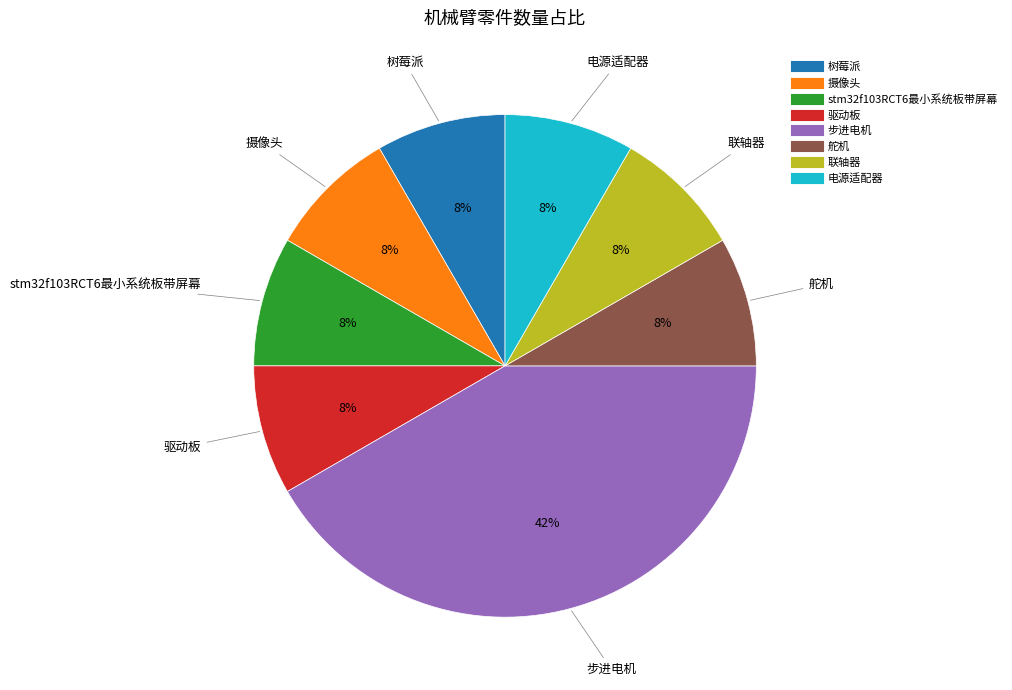

What is the ratio of the value at 驱动板 to the value at 树莓派?

1.0